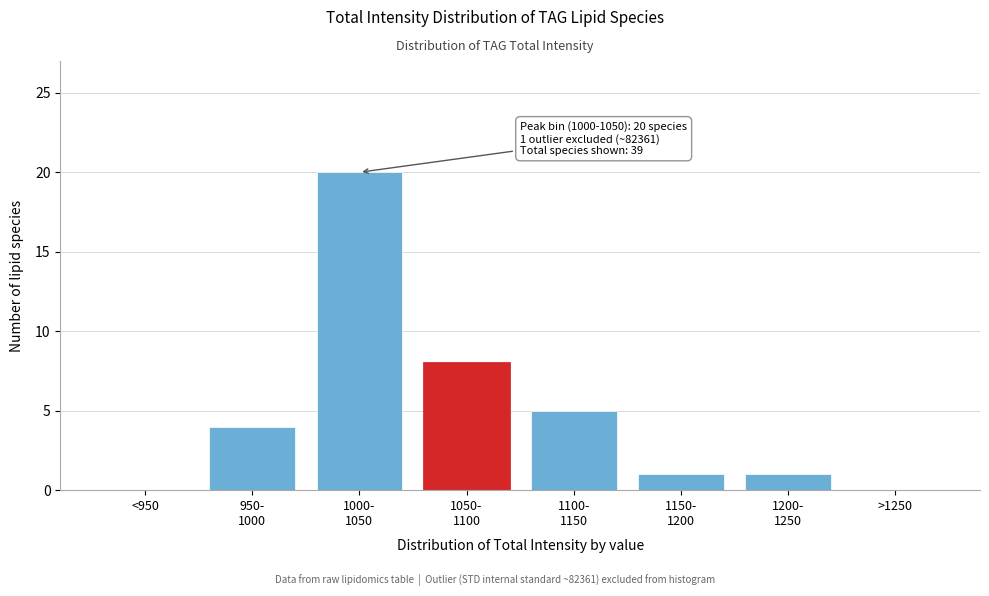

What is the greatest value displayed?

20